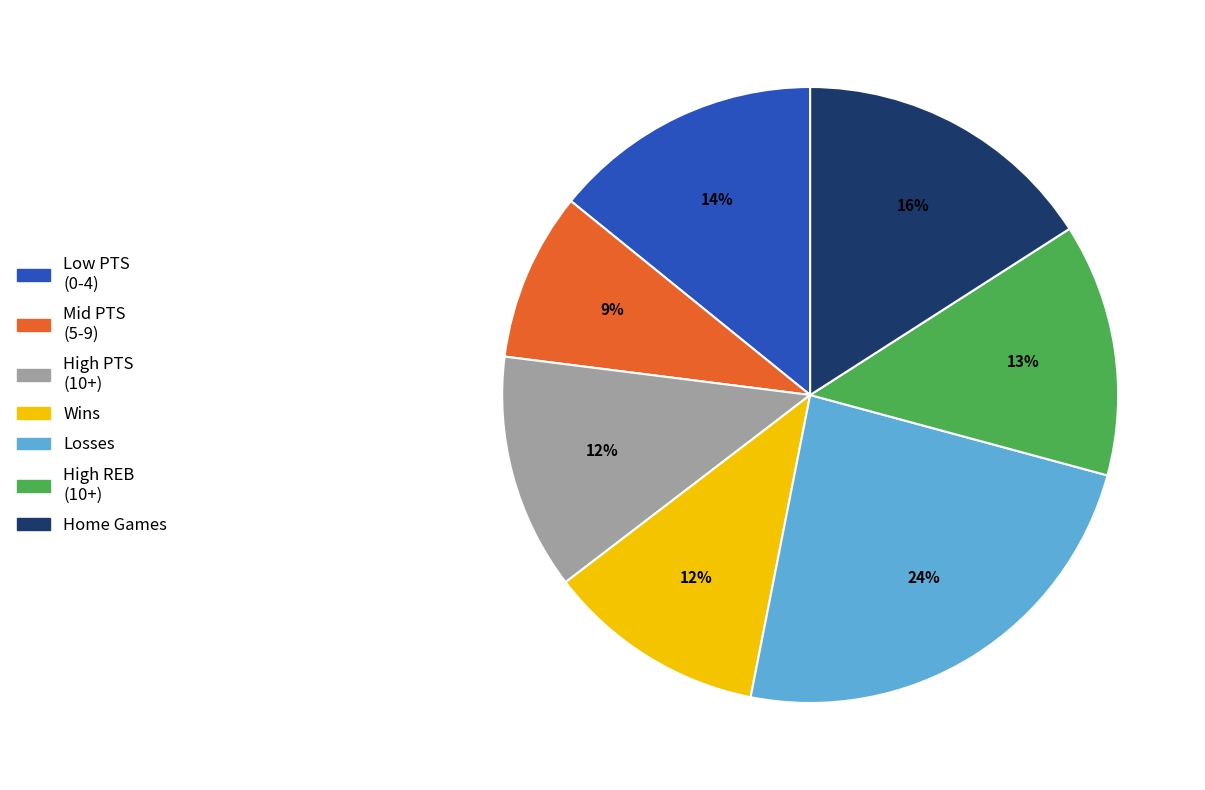

Which category has the biggest portion of the pie?

Losses